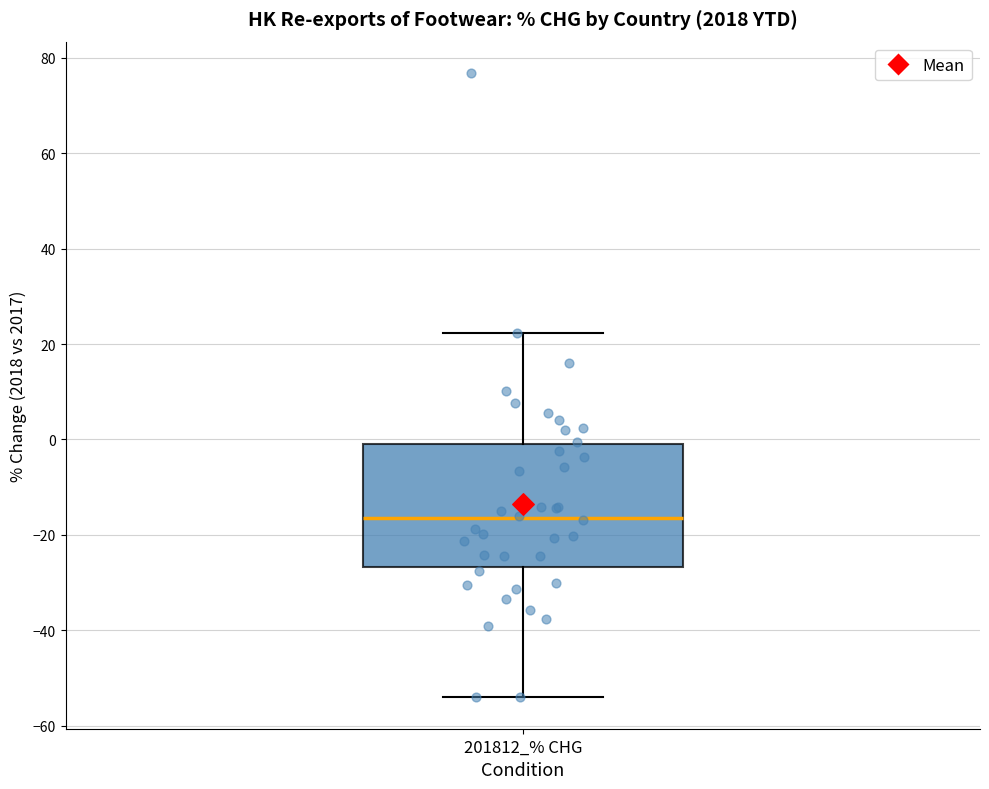

Read this box plot against the y-axis: the position of the median line, the range covered by the box, and the ends of both whiskers. The values are not printed on the chart, so give them approximately, as read against the axis.

median -16, box -26 to -2, whiskers -54 to 22